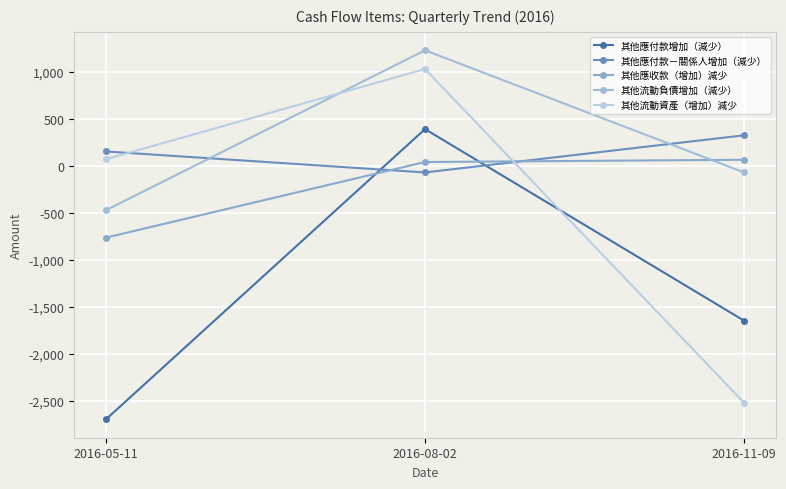

What is the label of the 3rd point from the left?

2016-11-09